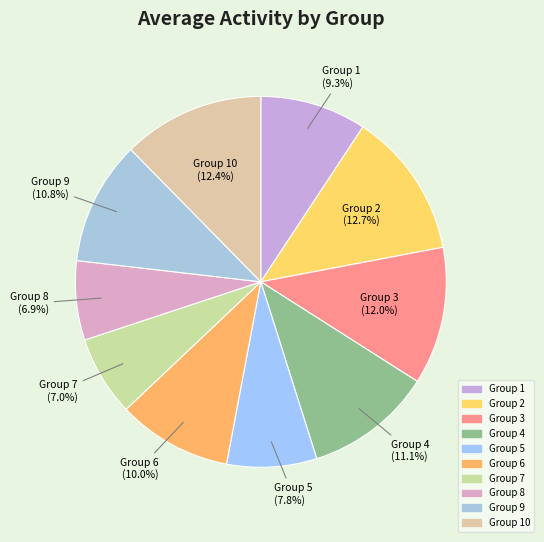

How many segments does this pie chart have?

10